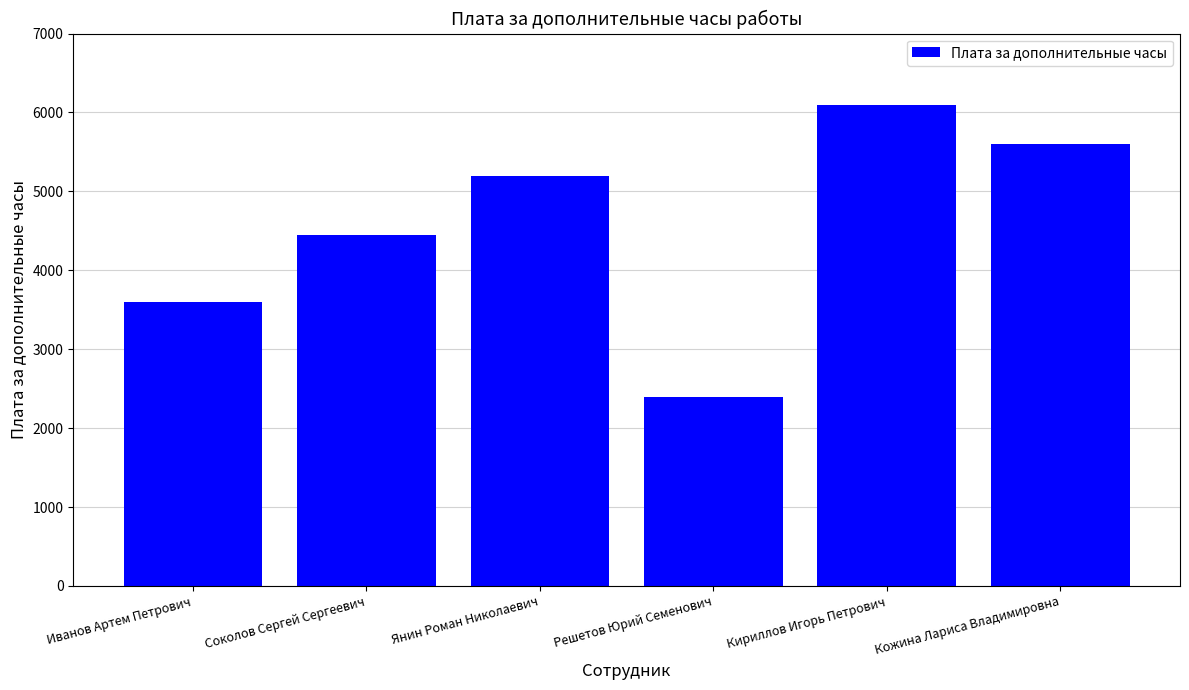

What is the approximate value at Кожина Лариса Владимировна, to the nearest 100?

5600